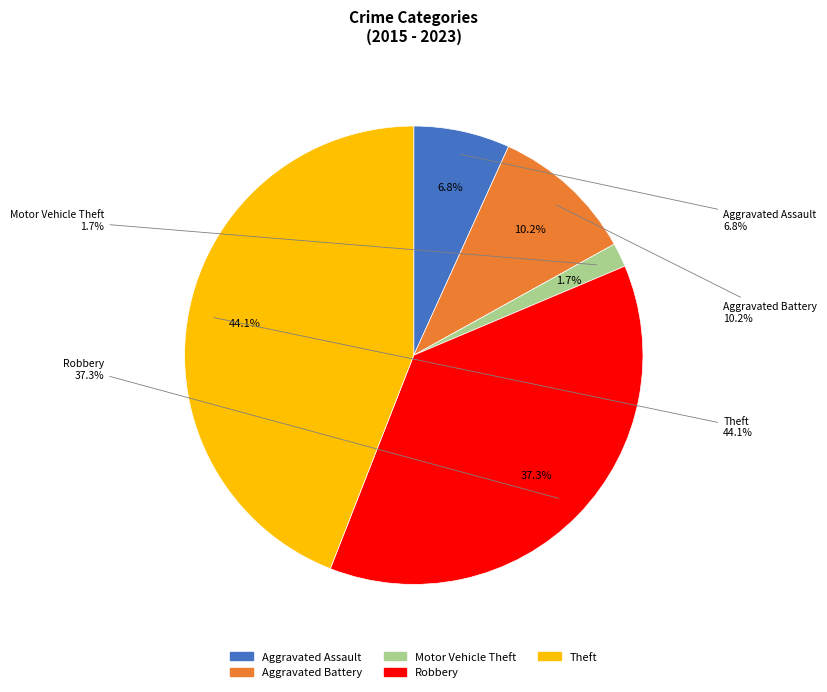

Is there a majority slice in this chart?

No